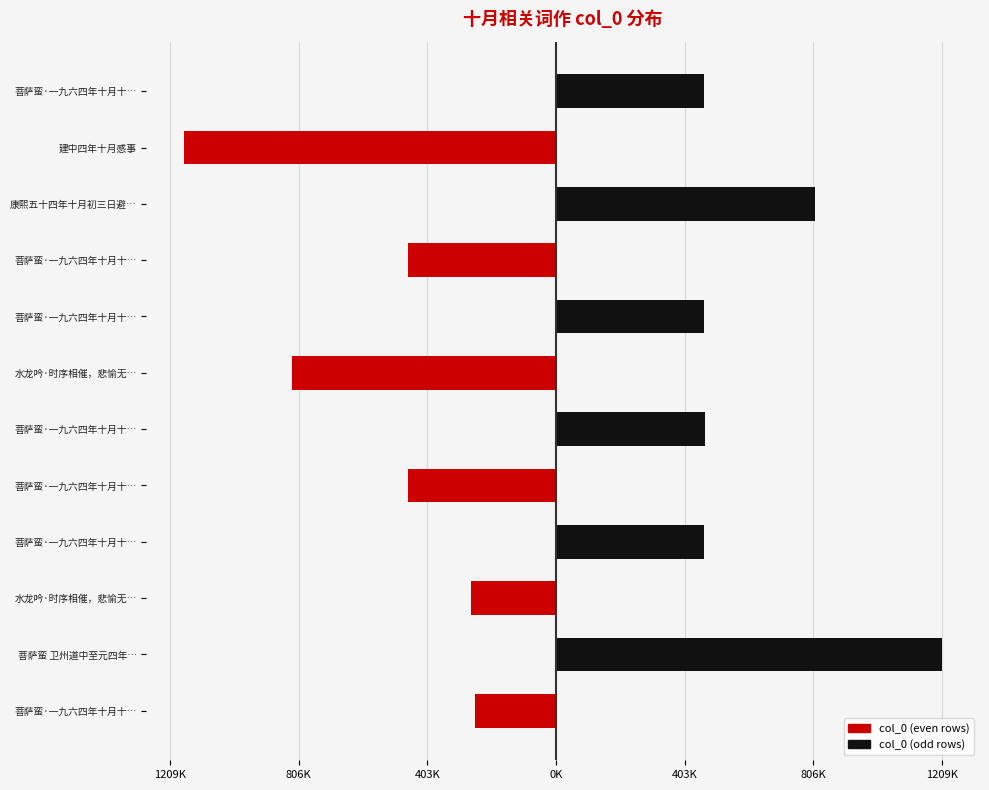

Rank the series by their average value, from highest to lowest.

col_0 (odd rows), col_0 (even rows)